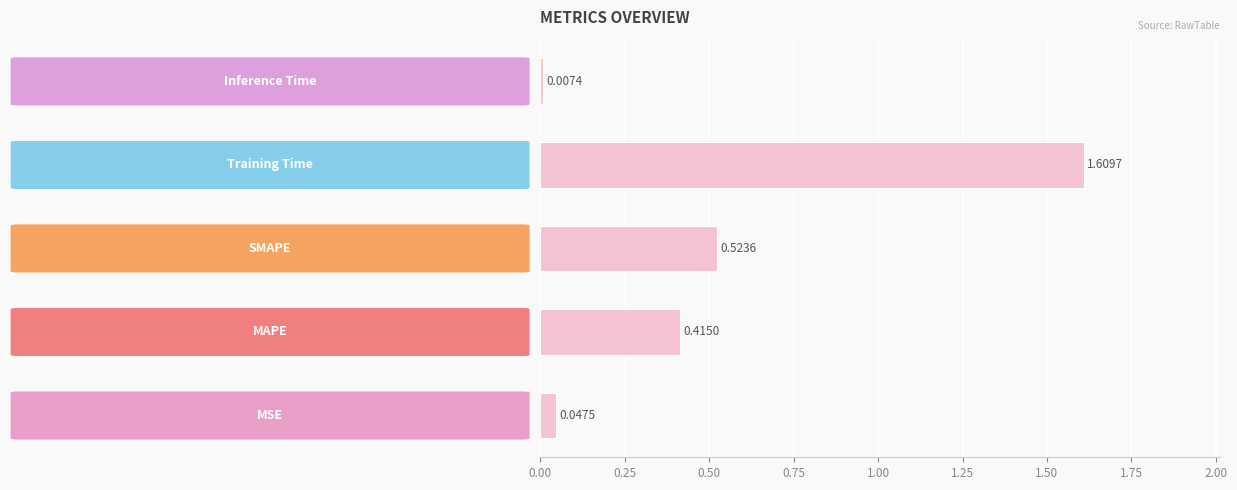

How many bars are there in total?

5